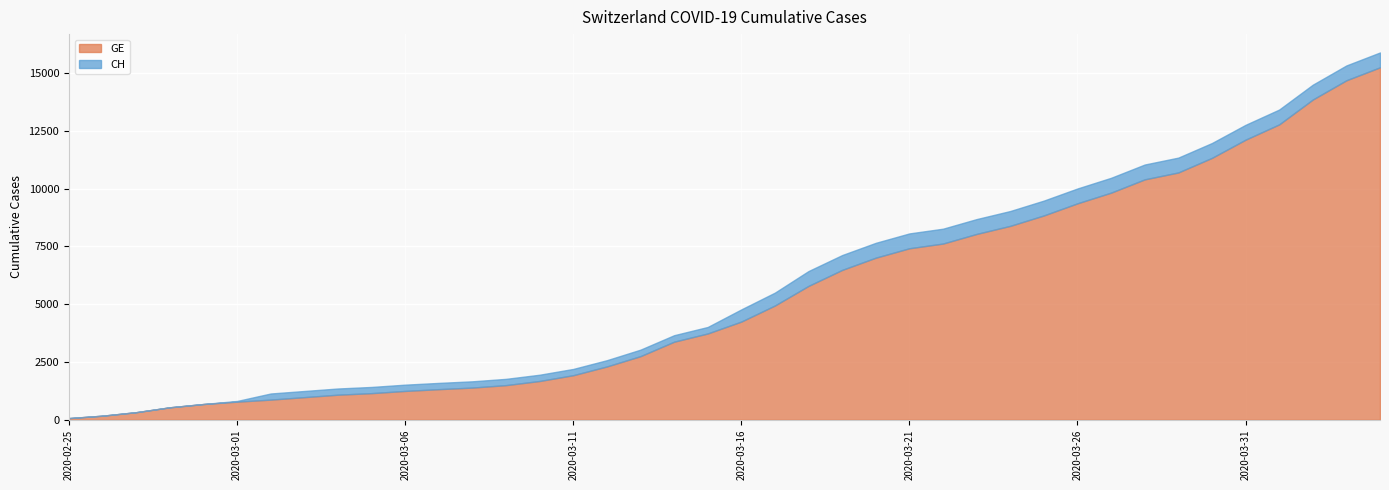

Is it true that GE equals 73 at 2020-02-25?

True